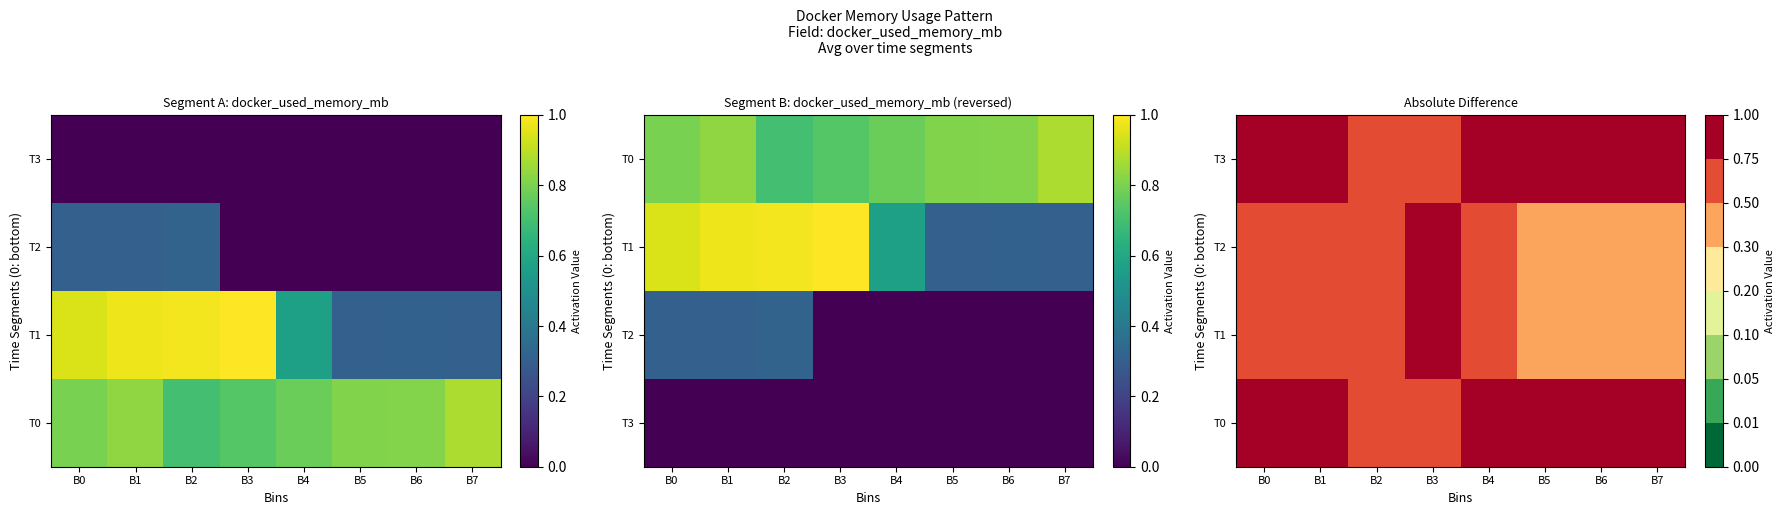

At which category does the chart reach its peak across all series?

B3